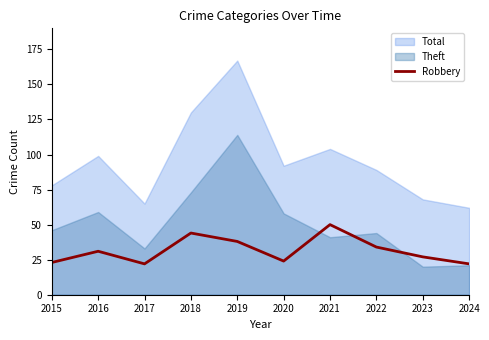

What is the minimum value shown in the chart?

22